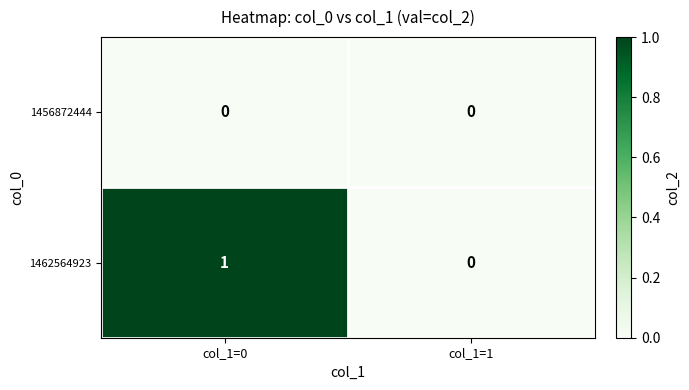

List the series in order of their peak value, lowest first.

1456872444, 1462564923